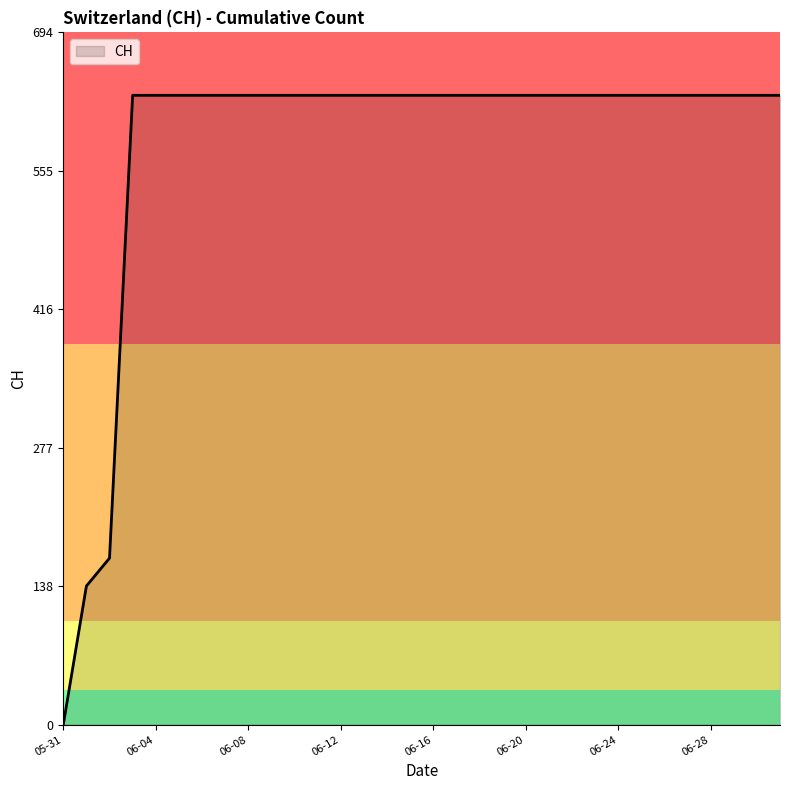

What is the difference between the maximum and second lowest values?

492